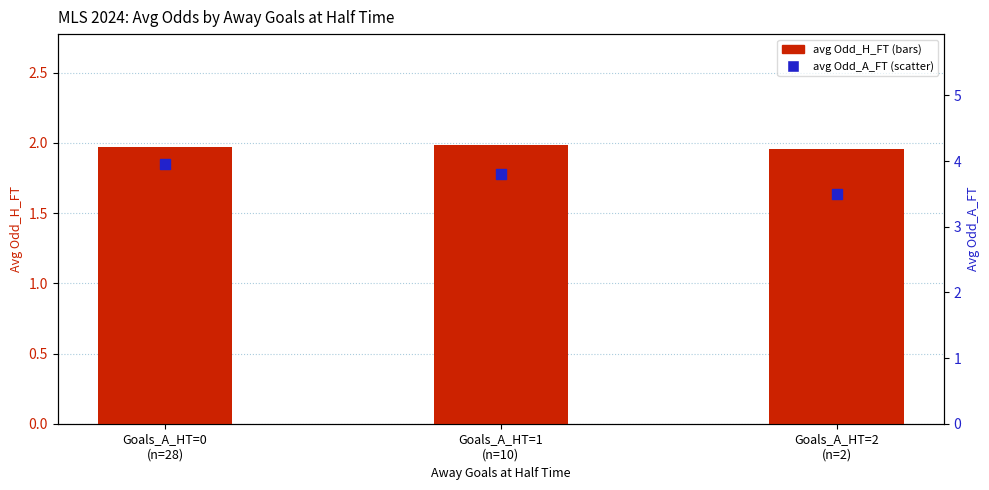

What are all the series names shown in the legend?

avg Odd_H_FT, avg Odd_A_FT